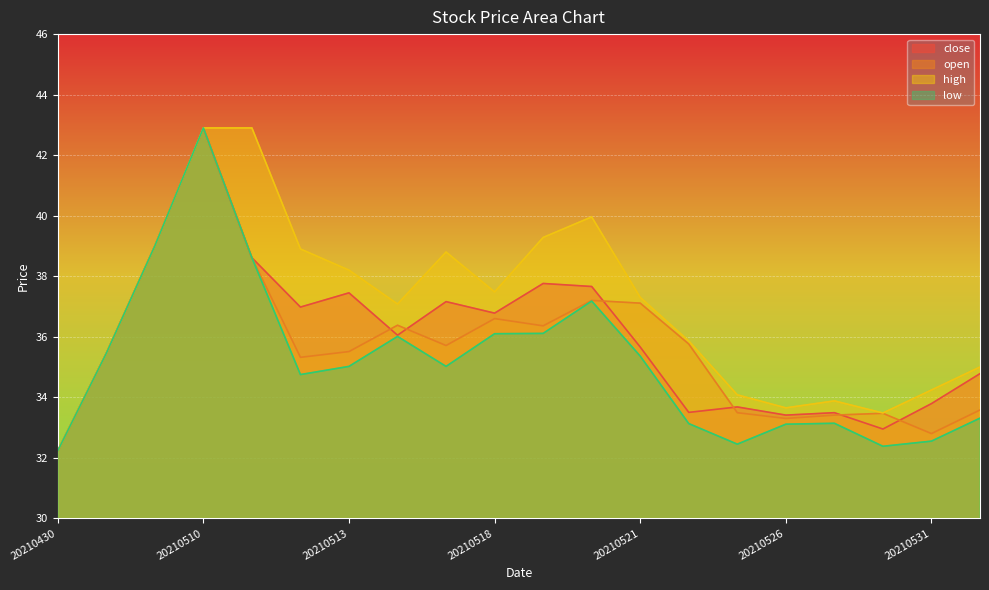

True or false: close and high intersect in this chart.

False